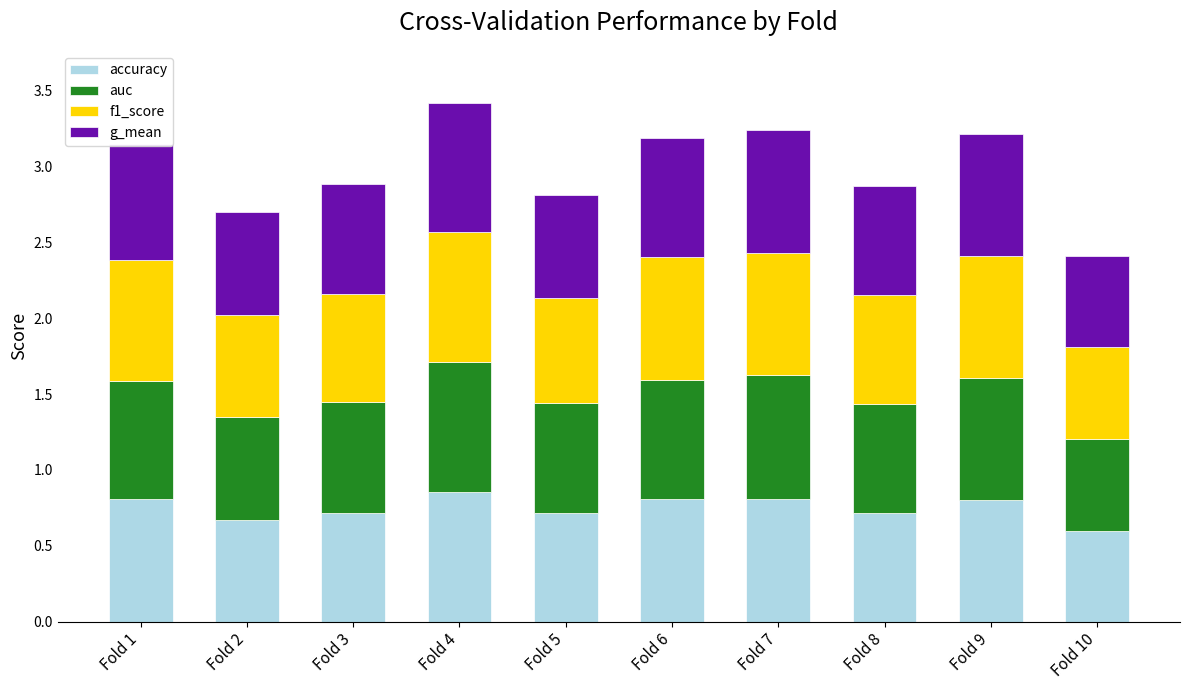

What is the difference between the maximum and minimum values in the accuracy series?

0.3